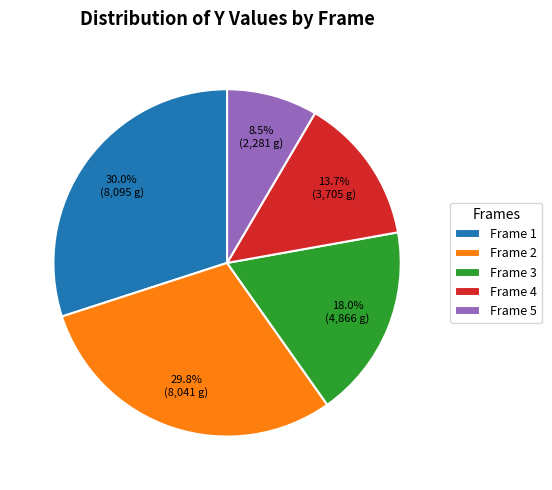

Which category has the smallest portion of the pie?

Frame 5